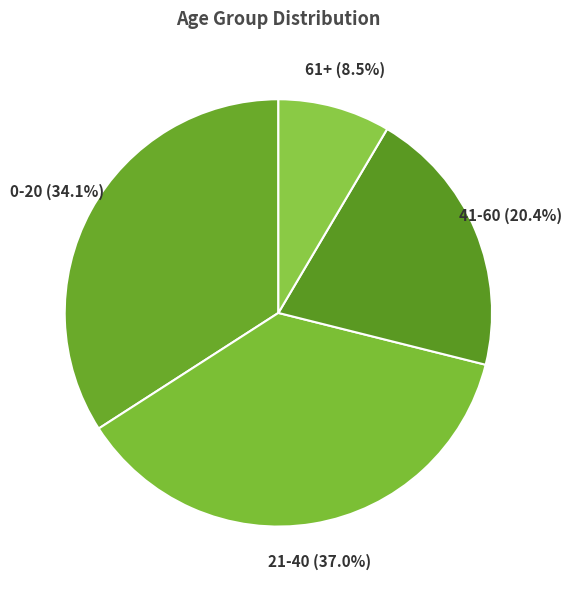

Is 0-20 the majority of the pie?

No